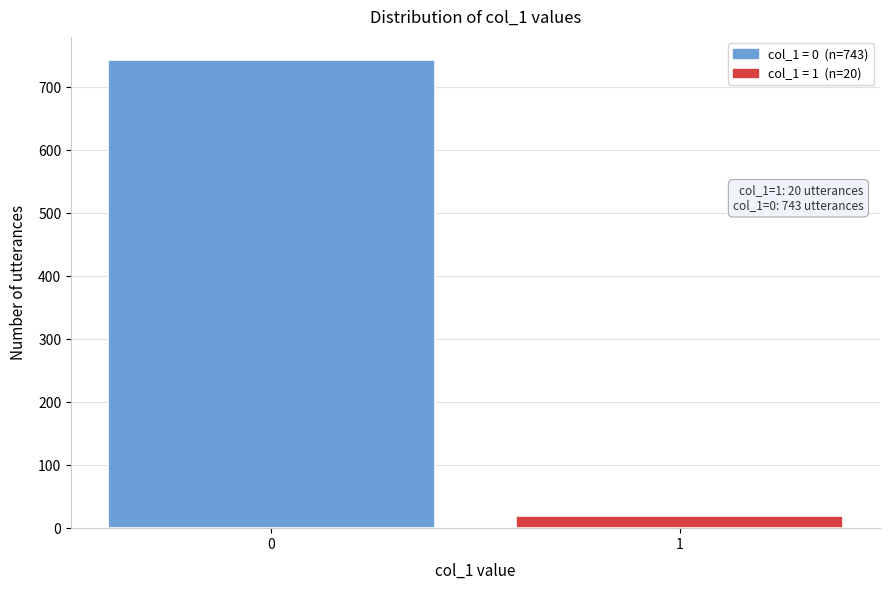

Reading left to right, what are all the values shown in this chart?

743	20